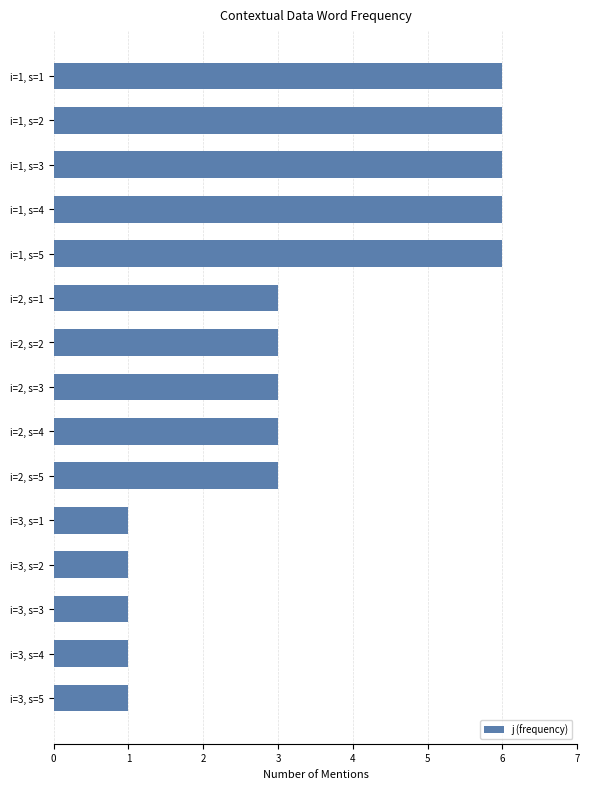

What is the greatest value displayed?

6